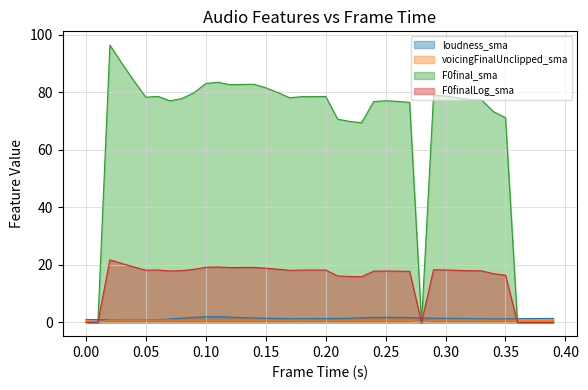

What is the difference between the second highest and second lowest values in the F0final_sma series?

90.0